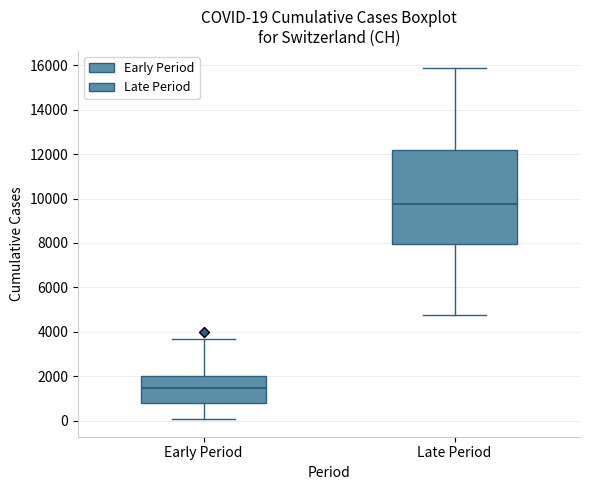

Which box has the lowest median line?

Early Period